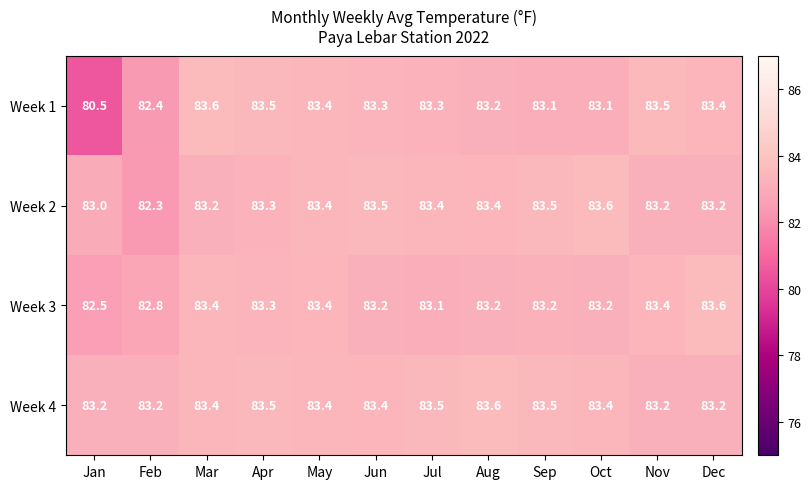

How many distinct data groups are displayed?

4